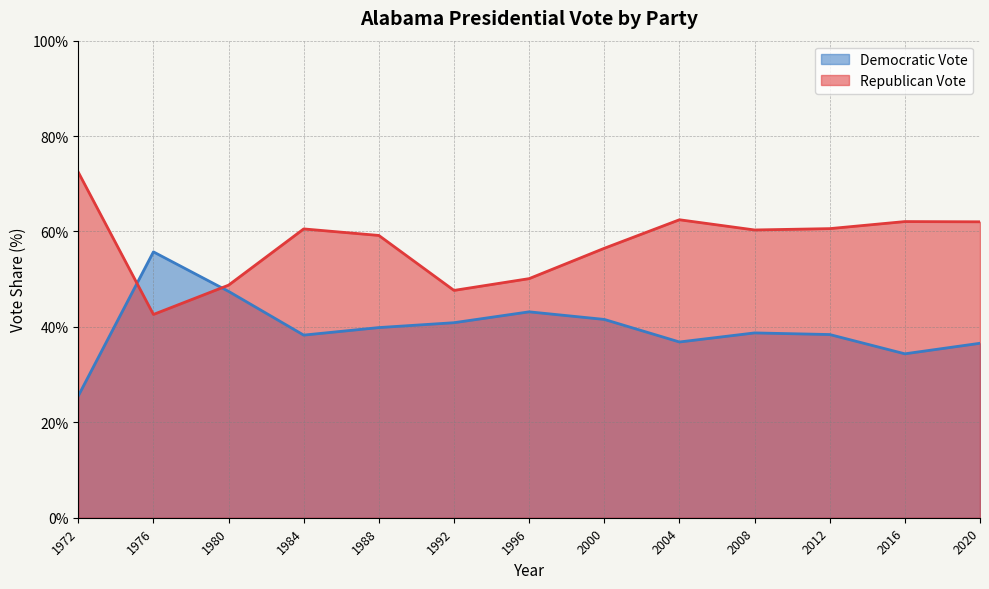

Read the Republican Vote value at 1980.

48.8